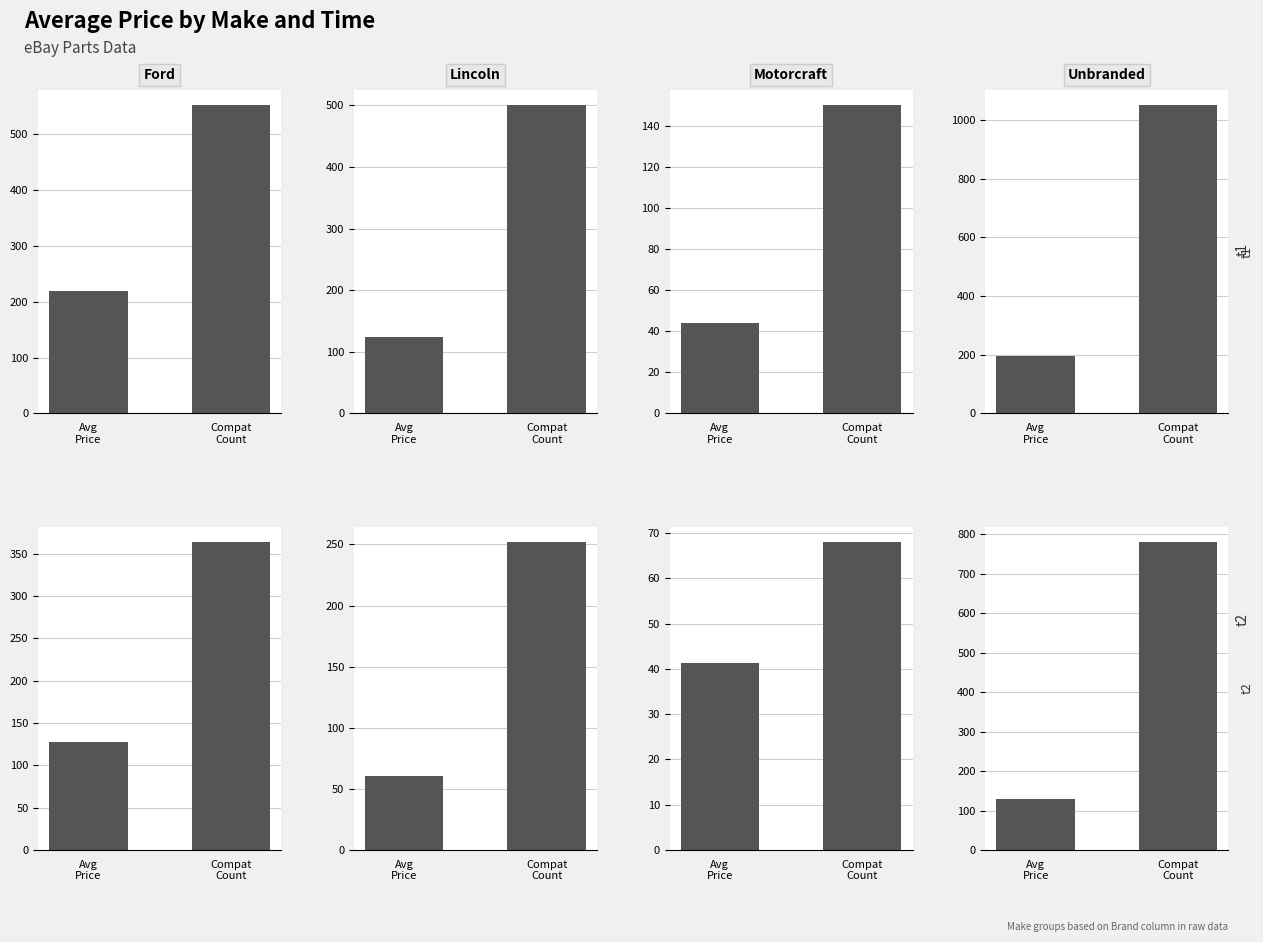

What is the label of the 2nd bar from the left?

Compat
Count